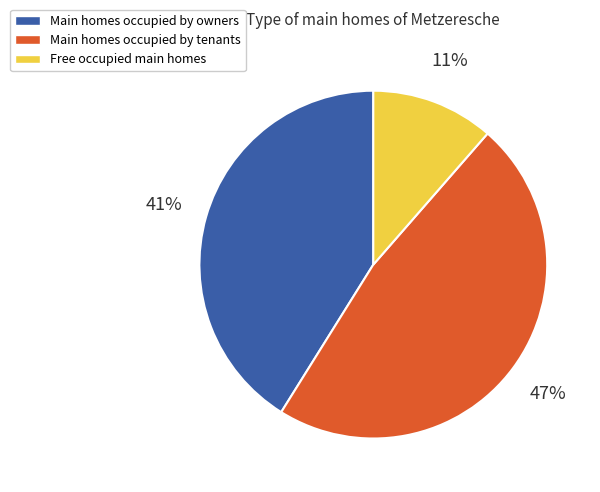

Do Main homes occupied by owners and Main homes occupied by tenants together represent more than half of the pie?

Yes